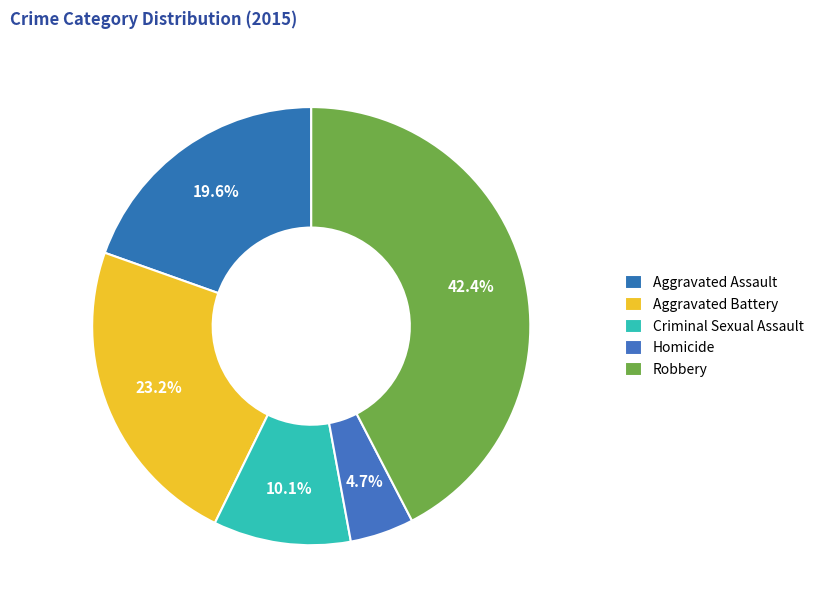

Rank the categories by value from lowest to highest.

Homicide, Criminal Sexual Assault, Aggravated Assault, Aggravated Battery, Robbery